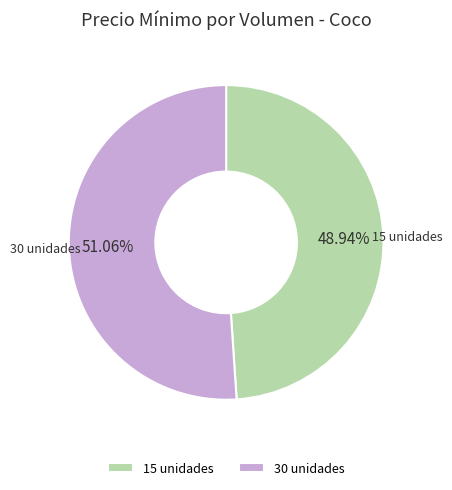

Does any single category account for the majority?

Yes